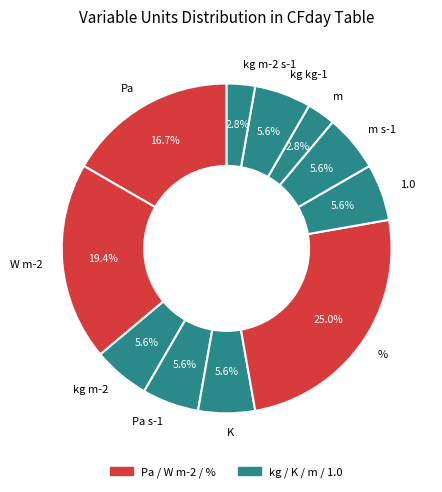

How many segments does this pie chart have?

11